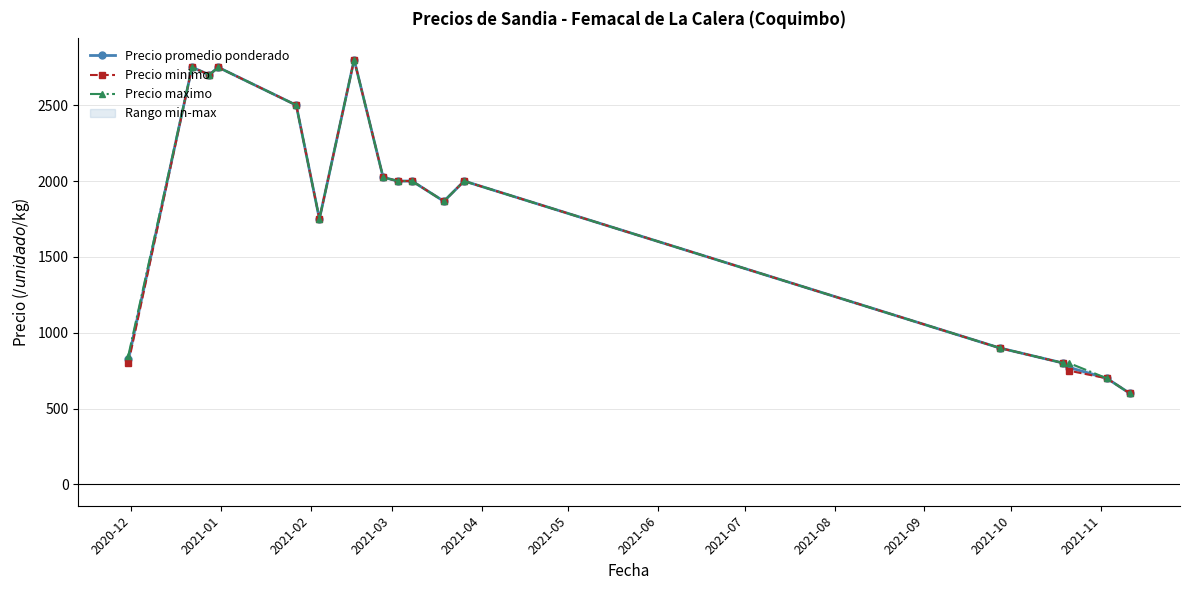

List the series in order of their overall mean, highest first.

Precio maximo, Precio promedio ponderado, Precio minimo